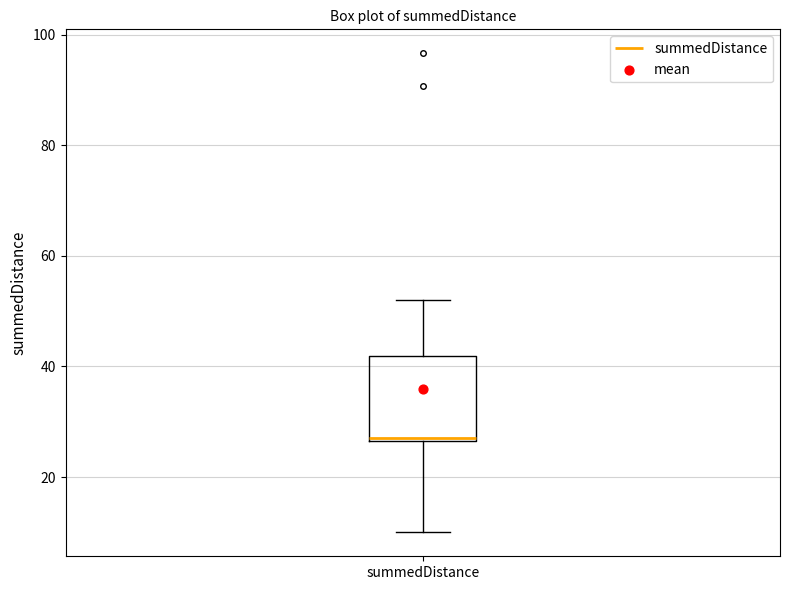

Read this box plot against the y-axis: the position of the median line, the range covered by the box, and the ends of both whiskers. The values are not printed on the chart, so give them approximately, as read against the axis.

median 28, box 26 to 42, whiskers 10 to 52